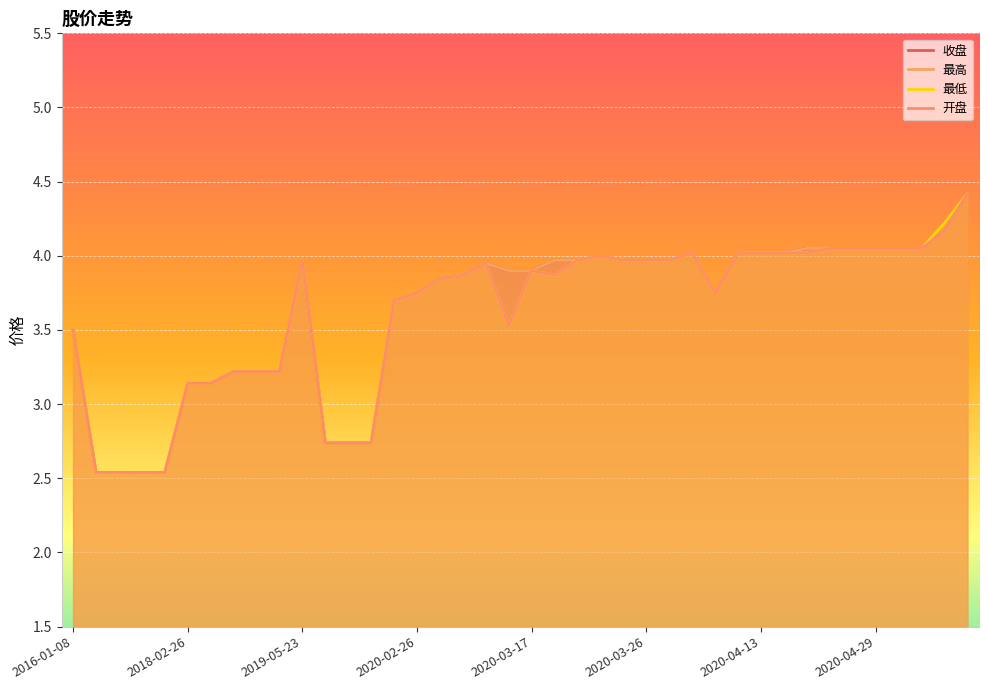

What position from the left is 2018-02-26?

2